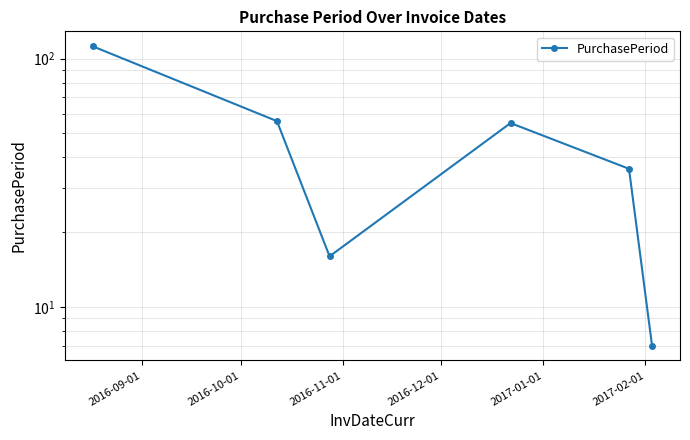

Approximately how many times larger is the value at 2016-11-01 compared to 2016-10-01?

0.3